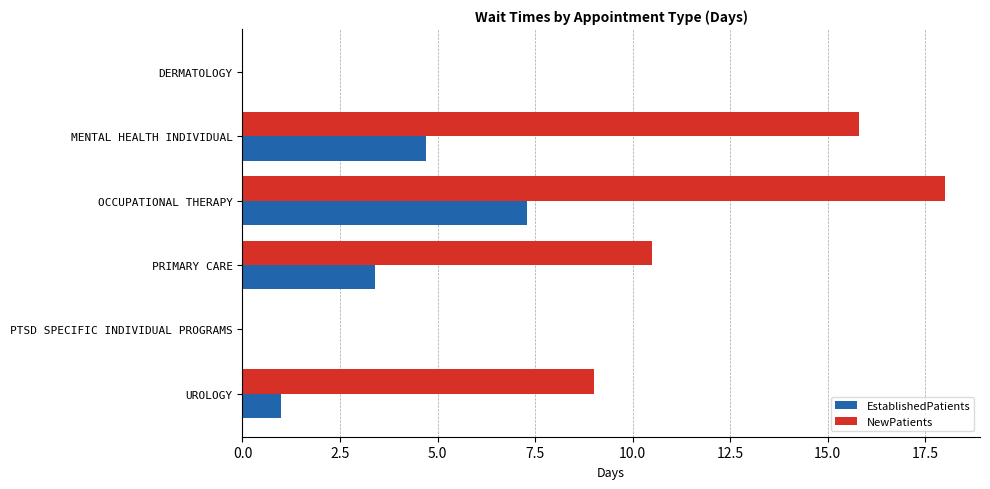

At which label is EstablishedPatients closest to 3?

PRIMARY CARE